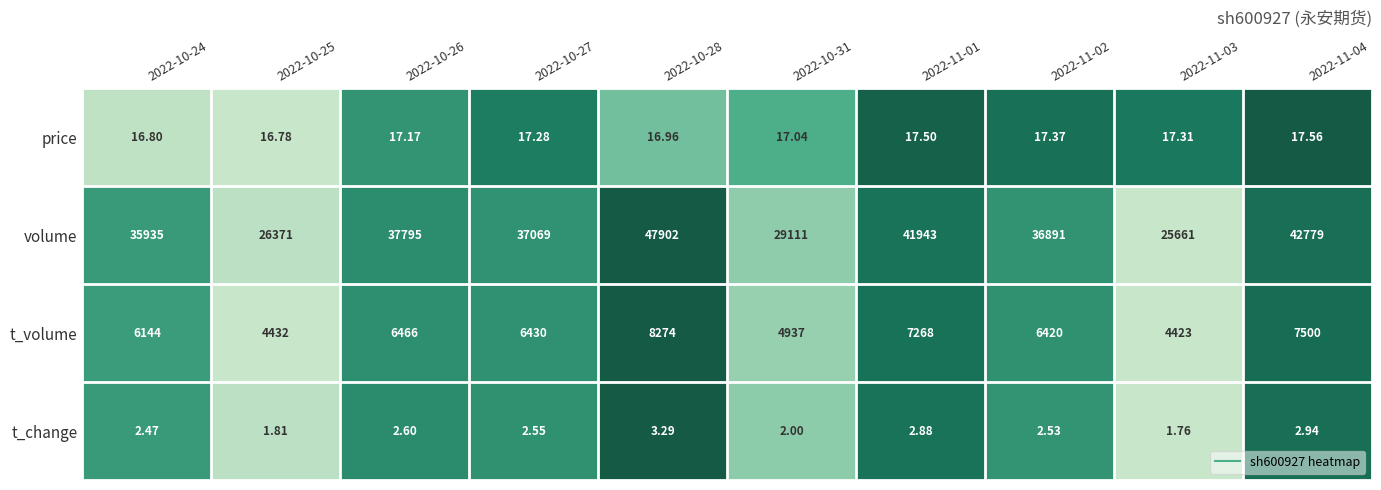

Which series changed the most between 2022-10-28 and 2022-11-01?

volume